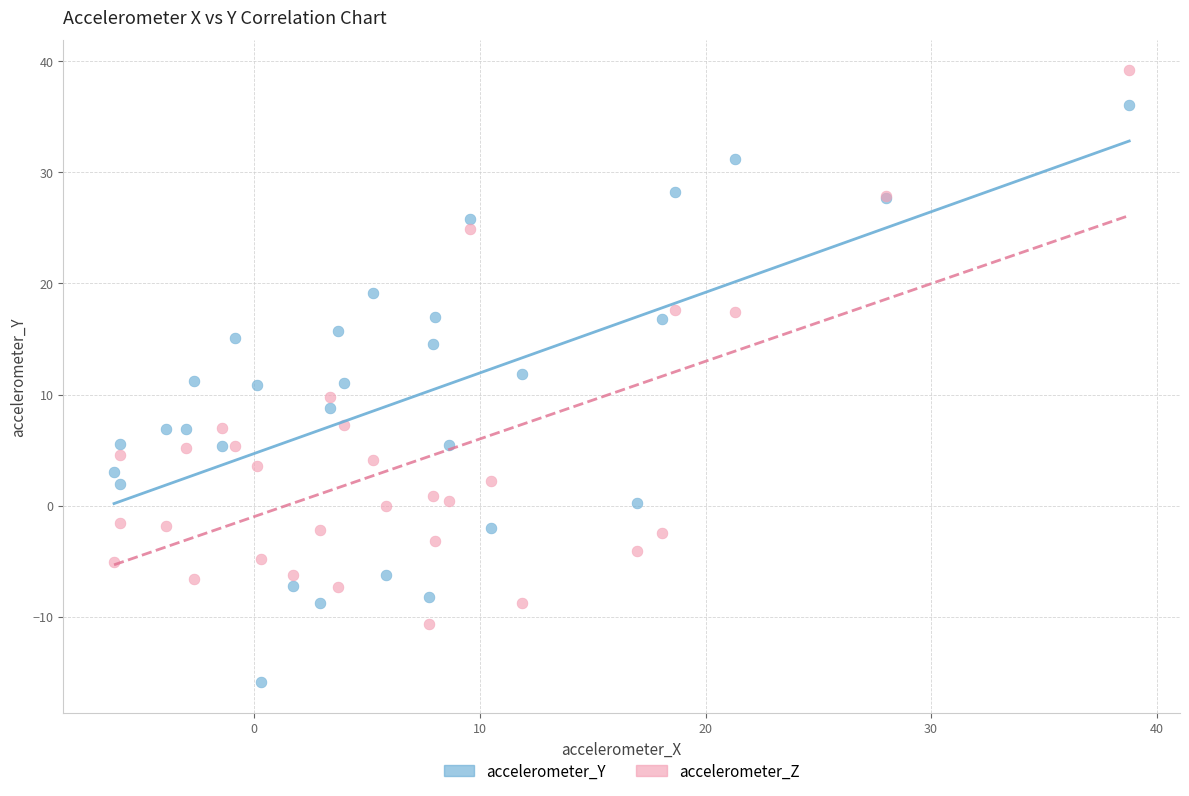

Which series reaches the maximum Y coordinate?

accelerometer_Z